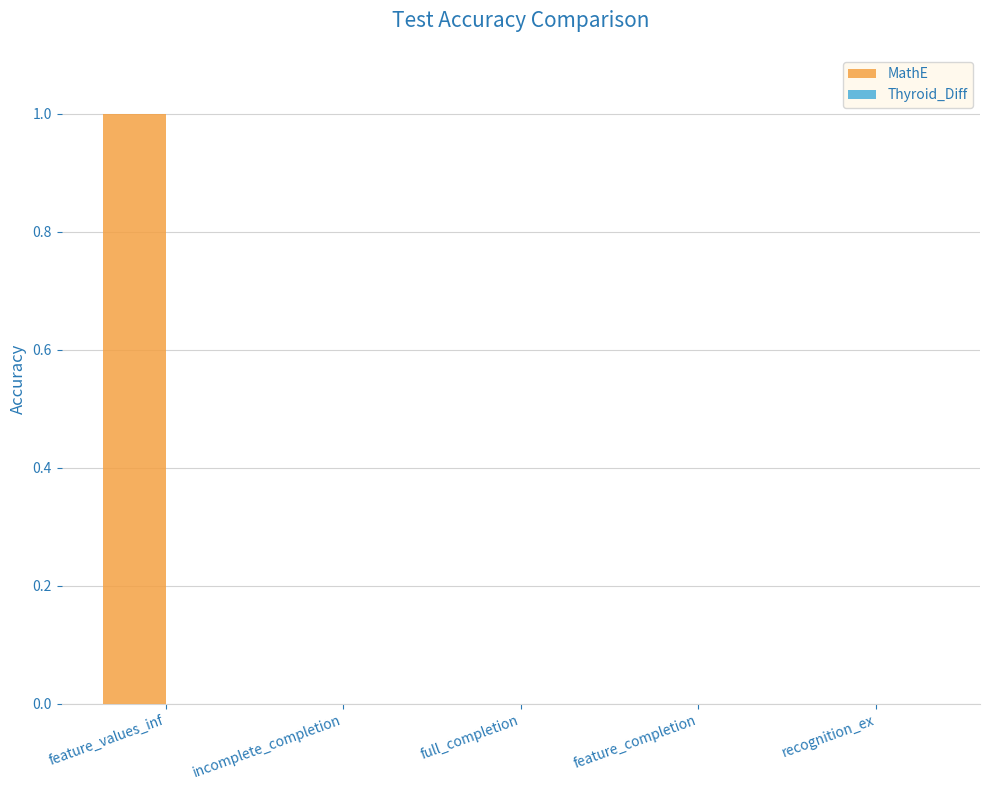

Which category has the highest value across all series?

feature_values_inf